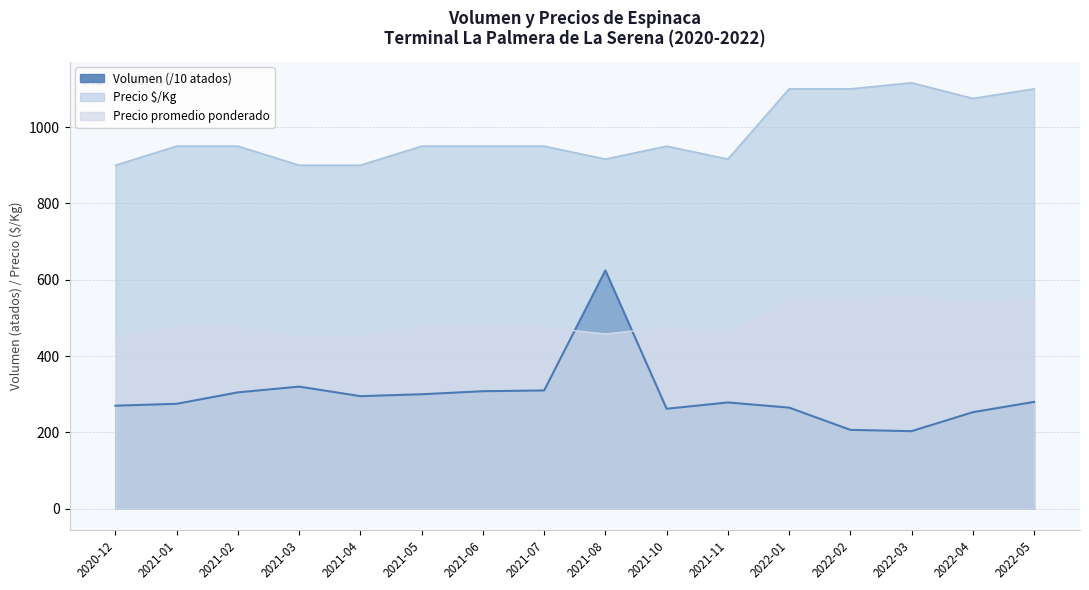

True or false: Volumen has a value of 382.7 at 2021-01.

False